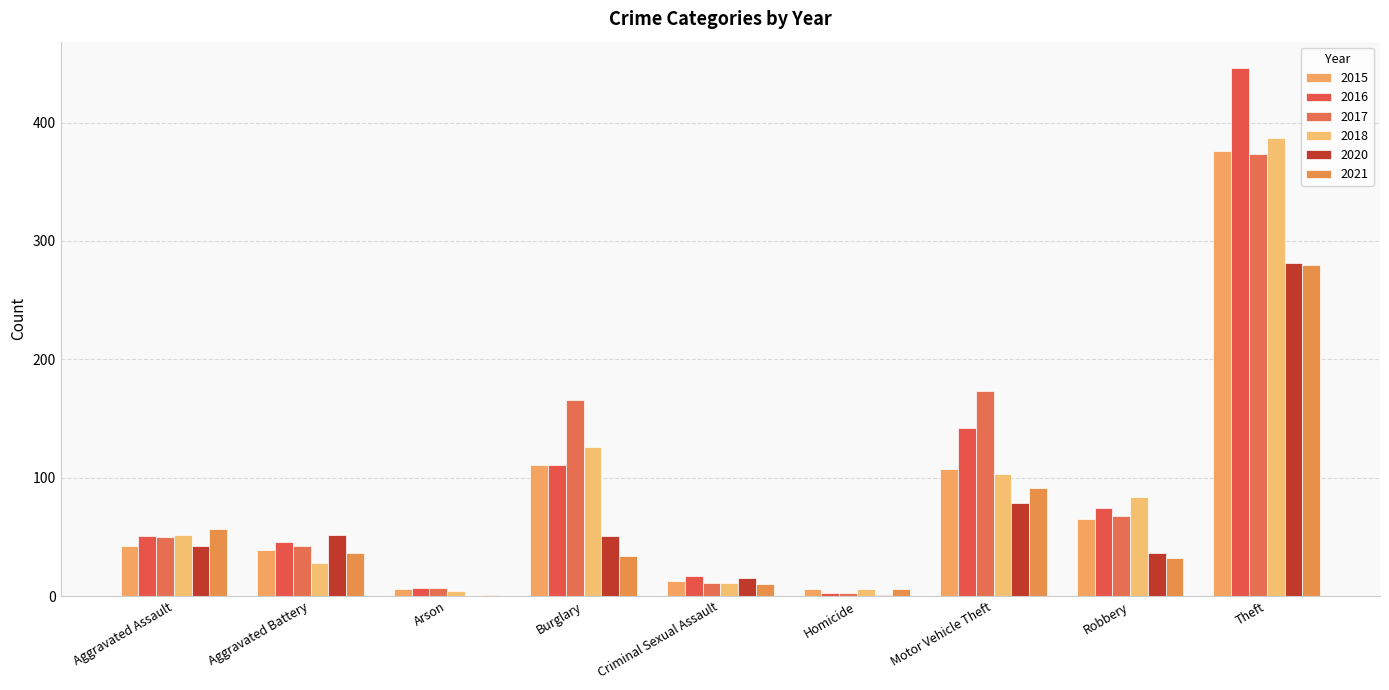

Which has a higher value, Homicide or Robbery?

Robbery